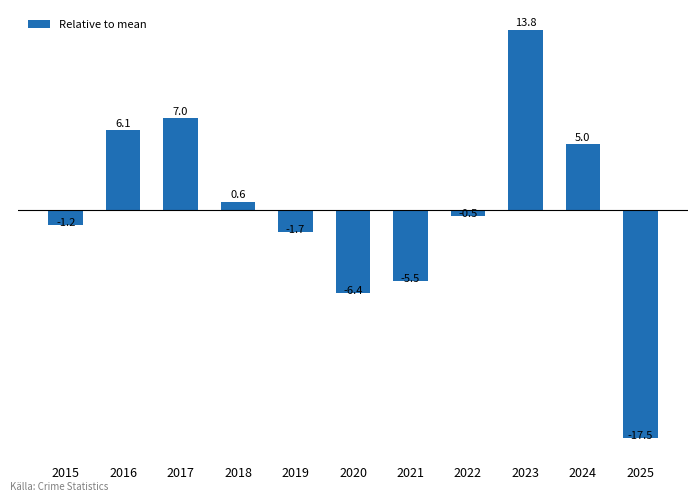

Are the bars horizontal?

No